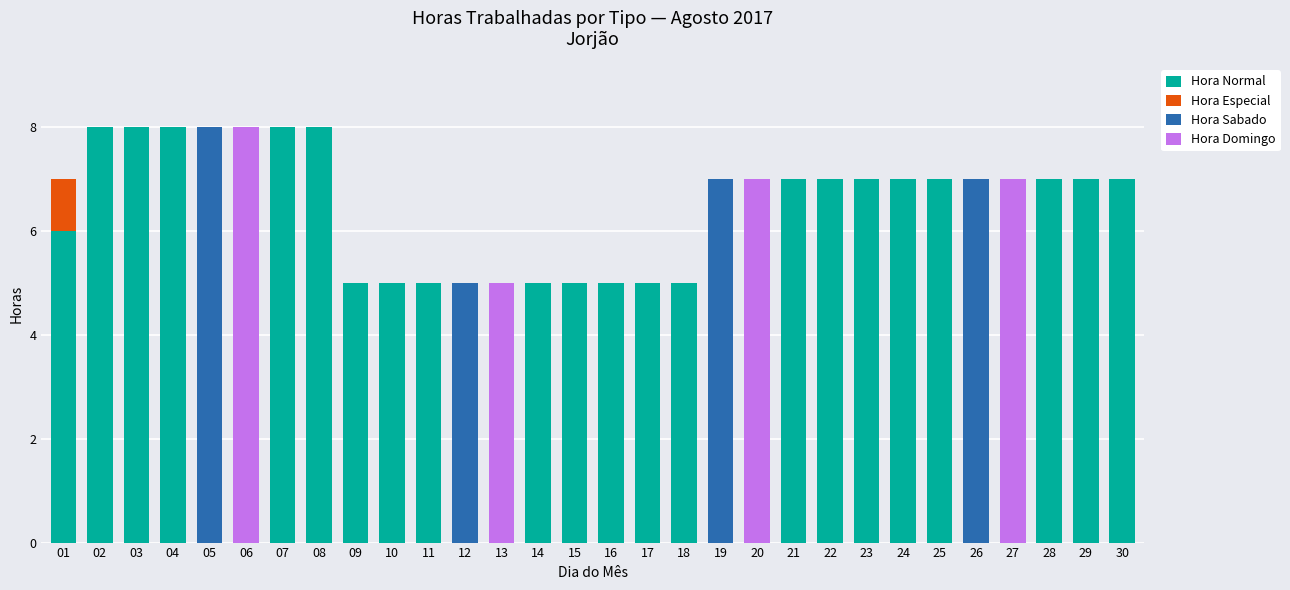

Are the bars grouped side by side (vs. stacked)?

No